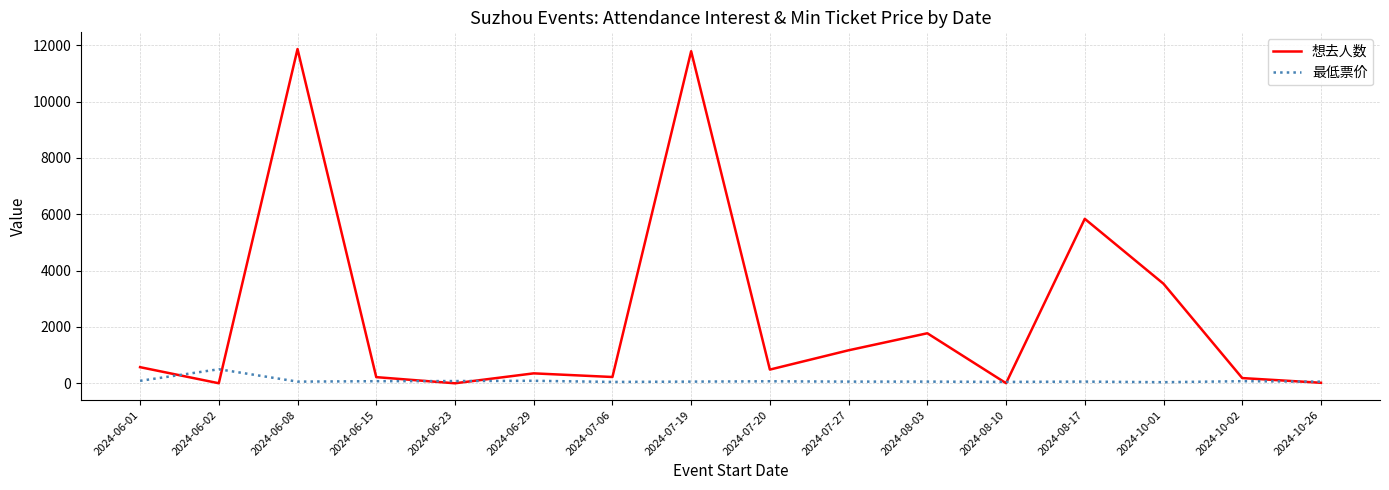

How many lines are shown in the chart?

2